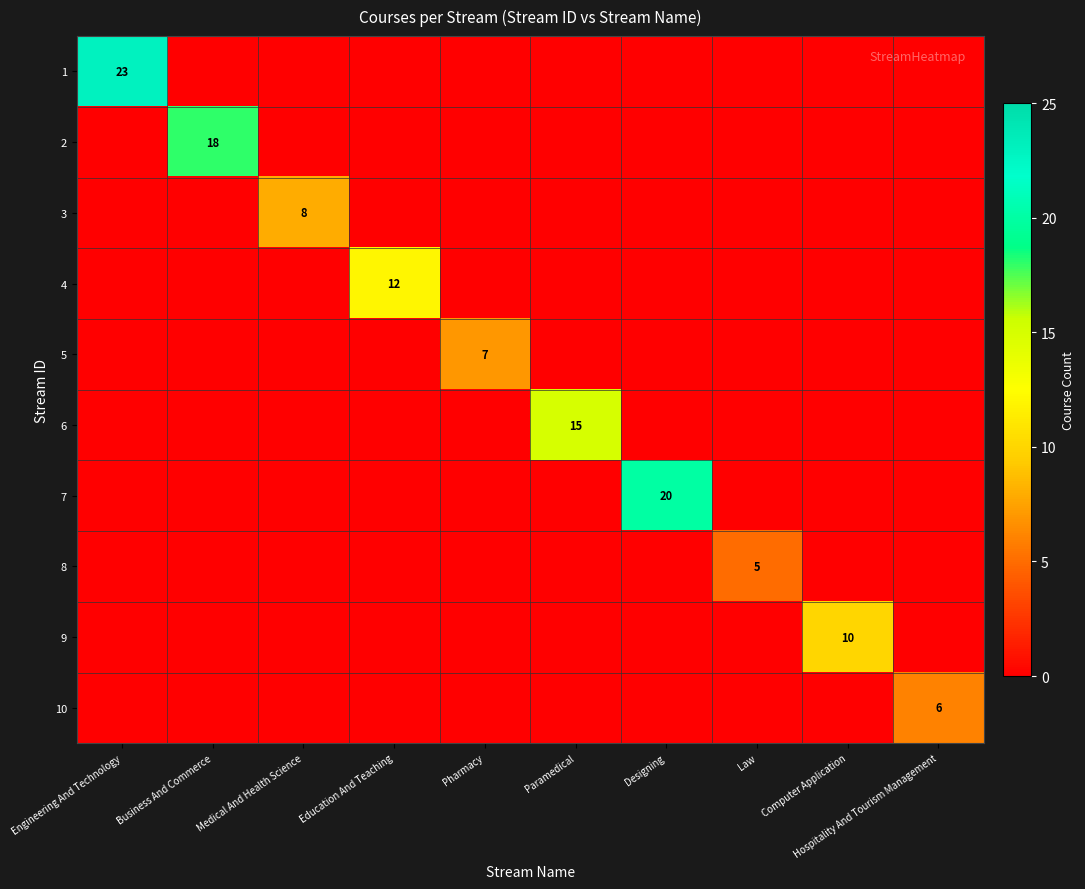

The 7 series shows 20 at Designing. True or false?

True